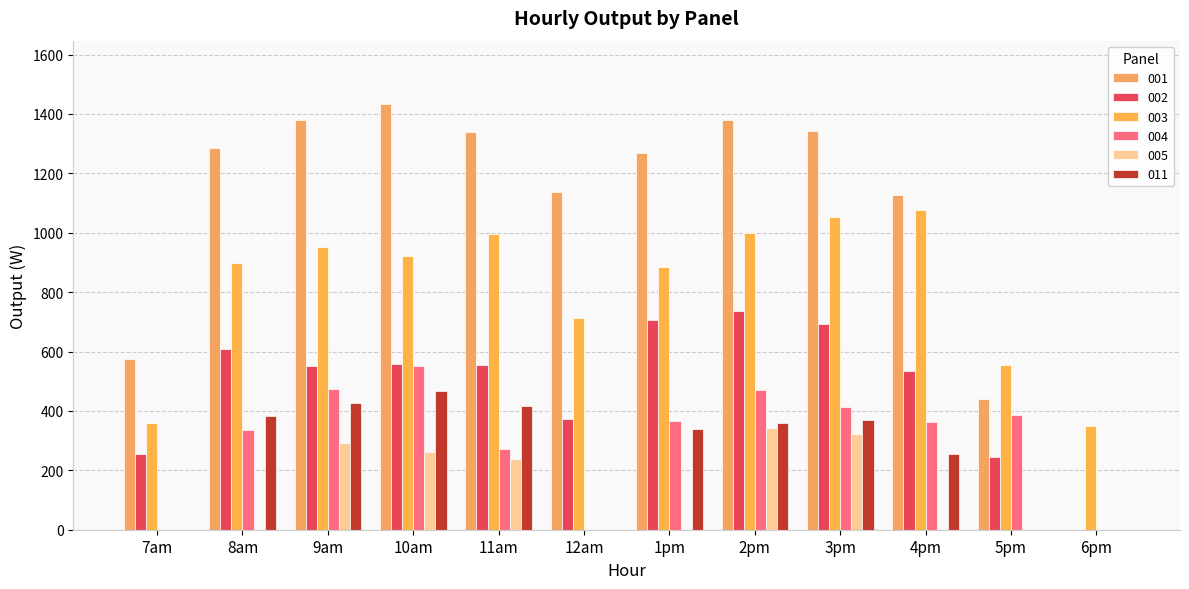

What are all the series names shown in the legend?

001, 002, 003, 004, 005, 011